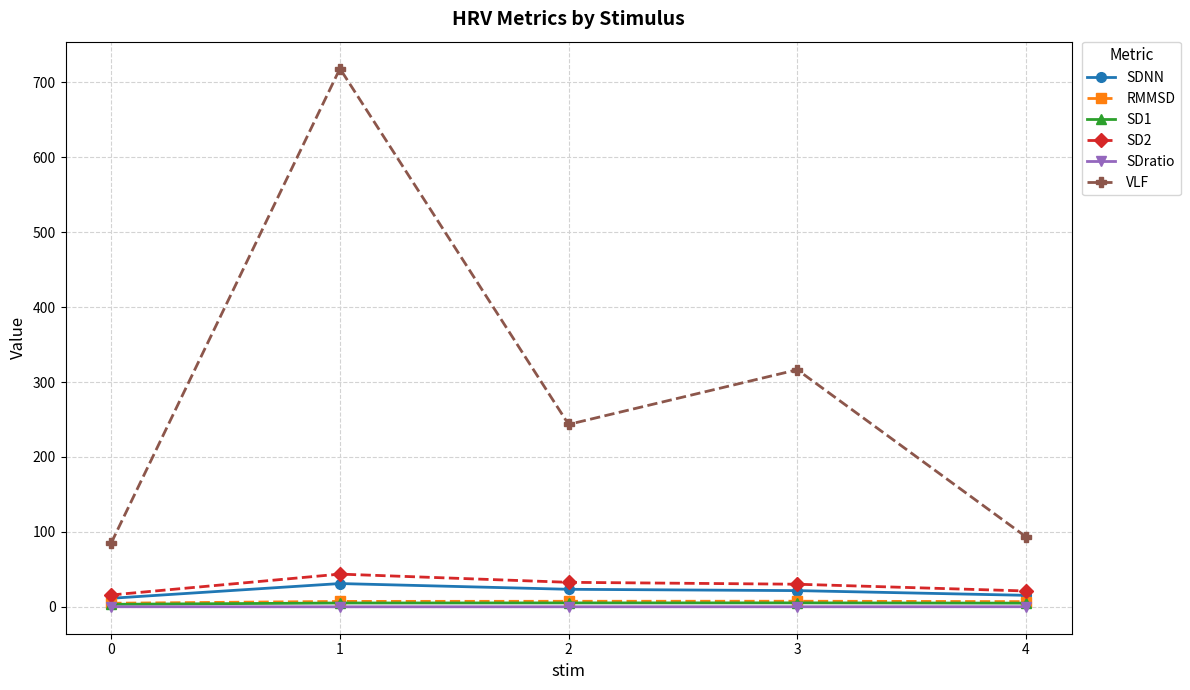

At how many categories does at least one series exceed 645?

1